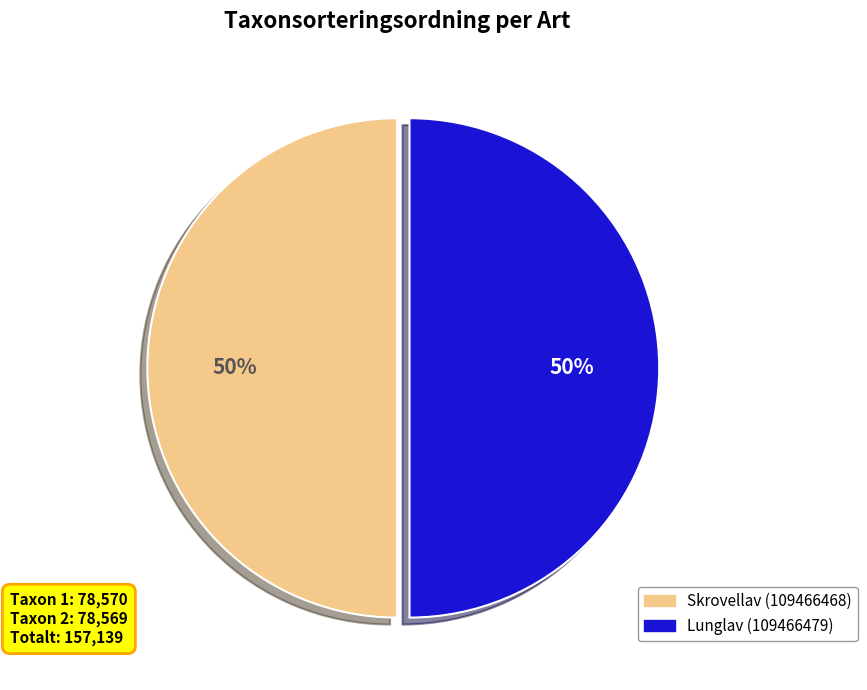

To the nearest percent, what is the combined percentage of Lunglav (109466479) and Skrovellav (109466468)?

100%